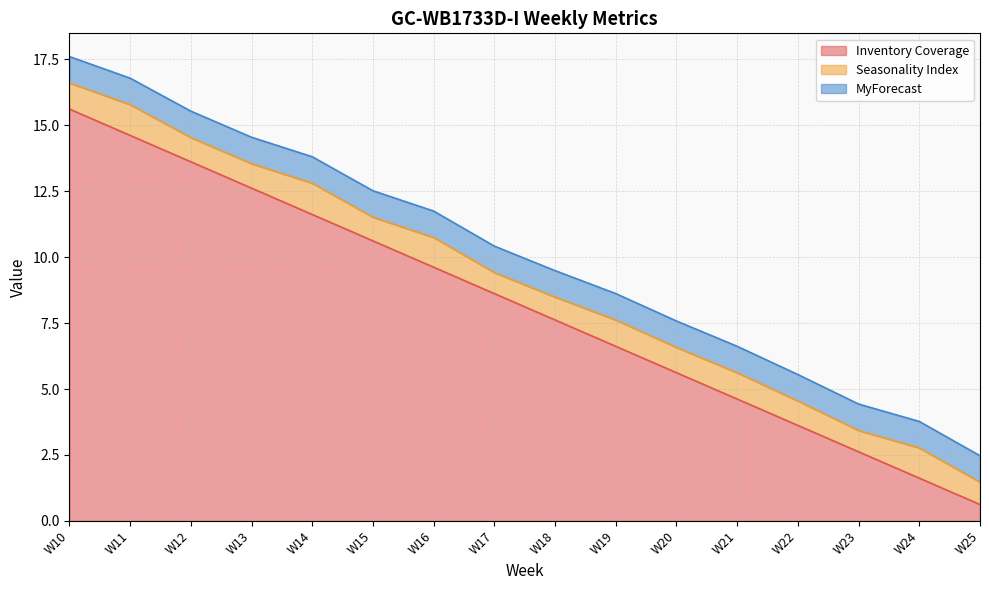

Rank the series at W12 from lowest to highest value.

Seasonality Index, MyForecast, Inventory Coverage